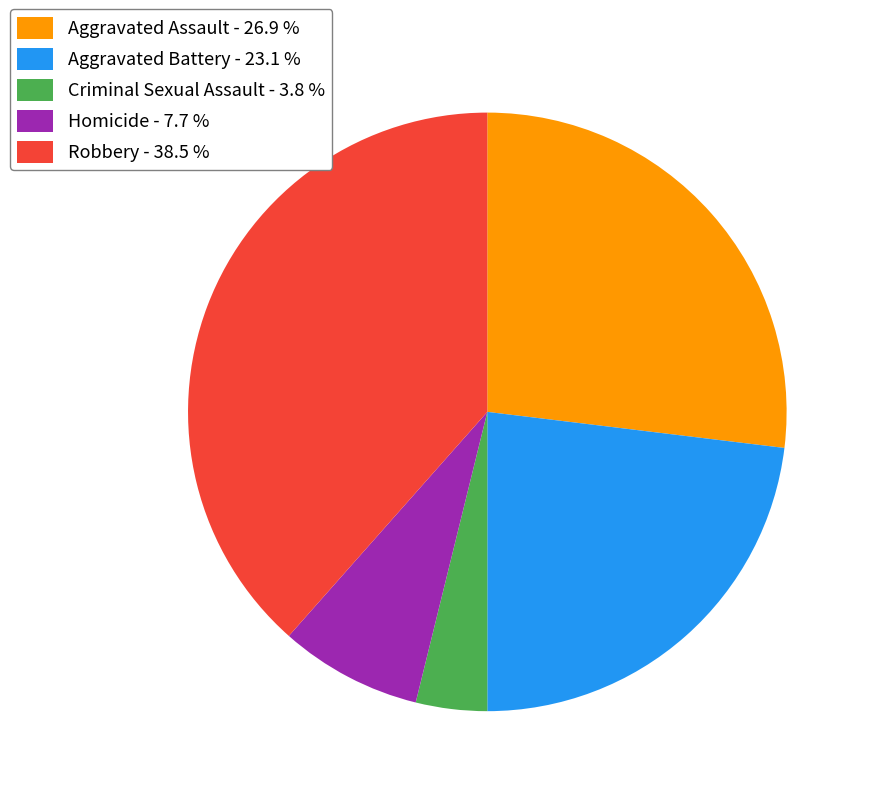

Count the number of slices in the pie.

5